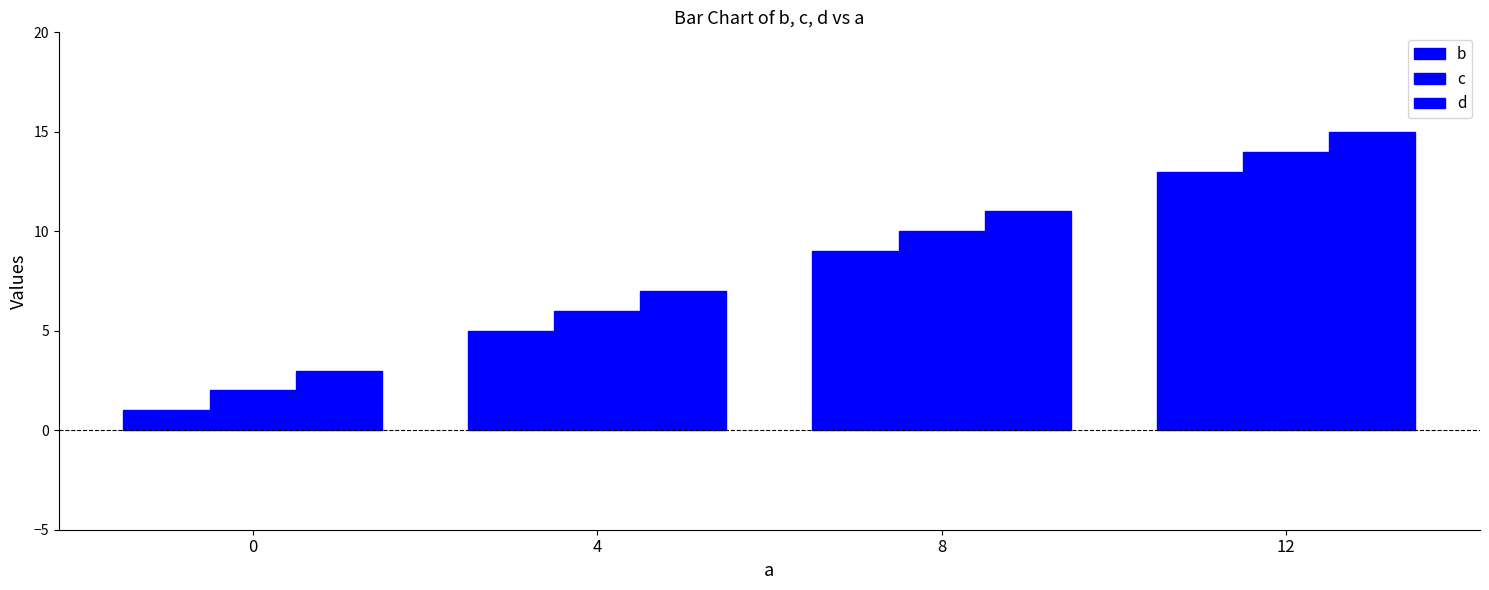

At how many categories does at least one series exceed 7?

2